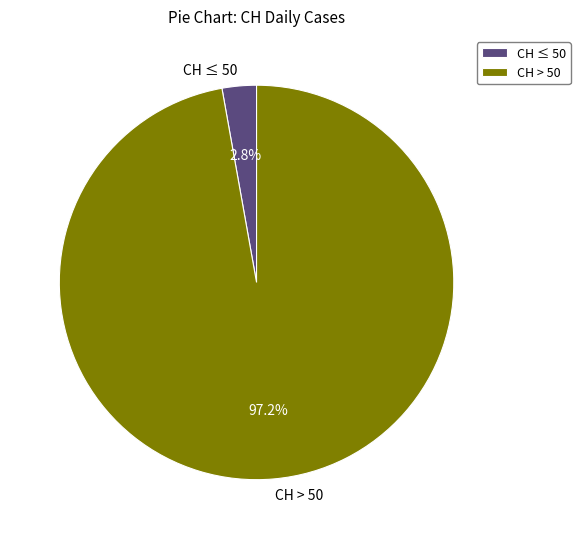

What is the largest slice in the pie chart?

CH > 50